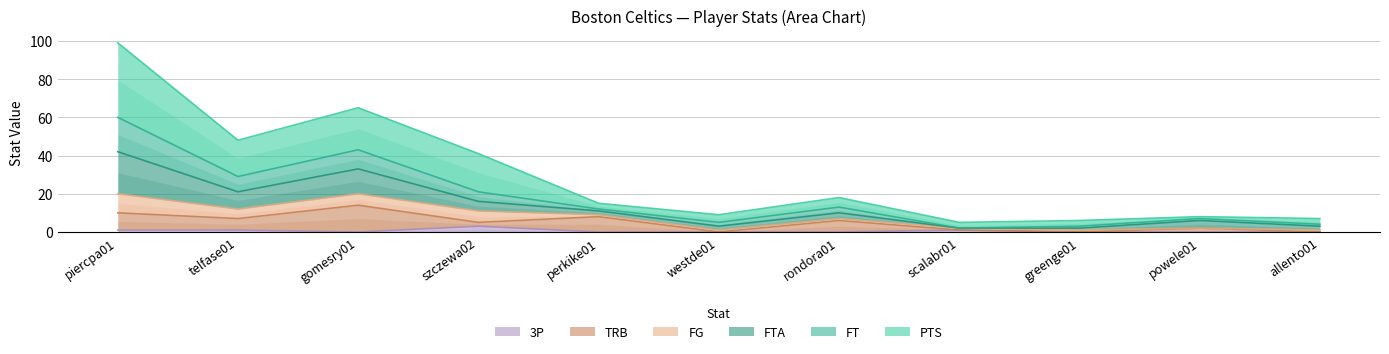

Which series has the largest range (max minus min)?

PTS